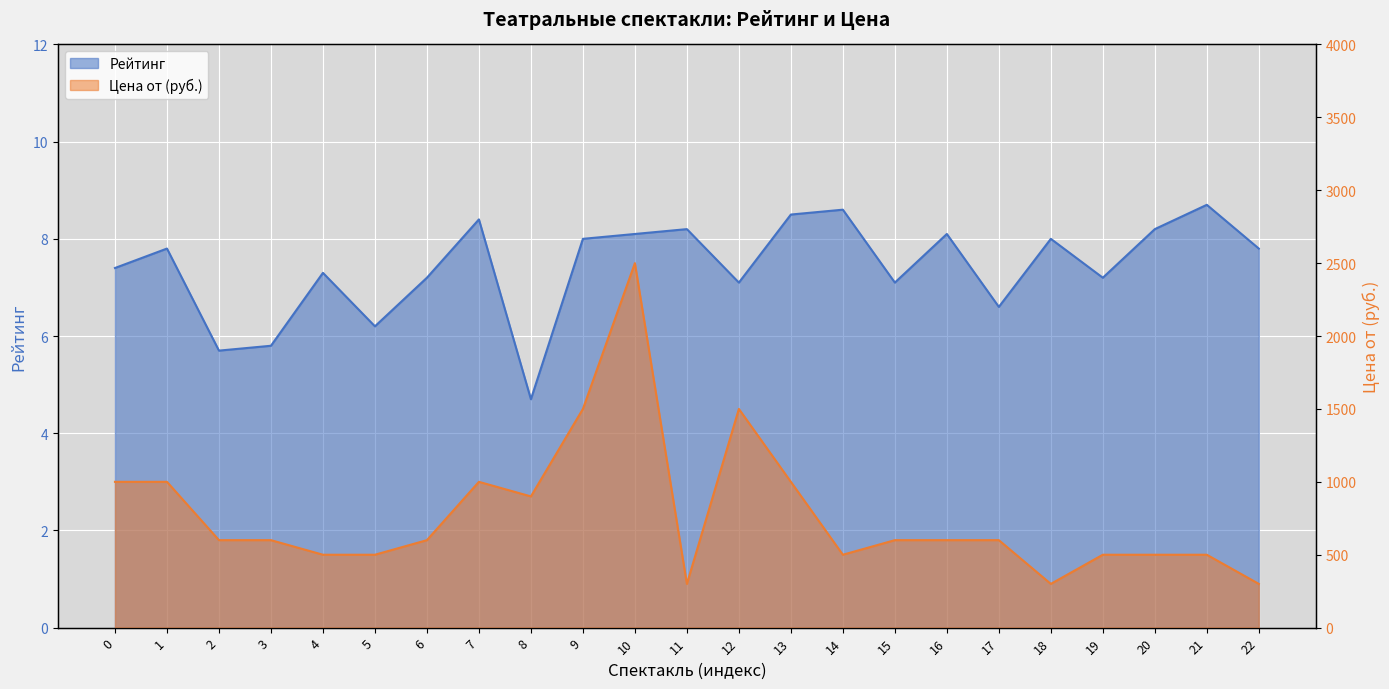

The Цена от series shows 1404.3 at 1. True or false?

False